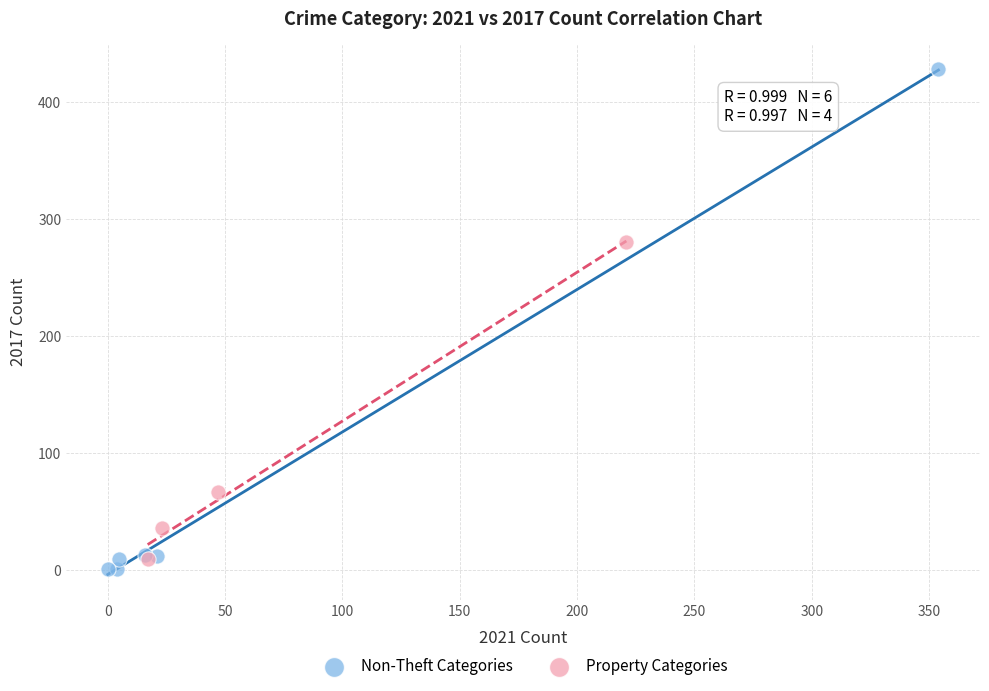

What are all the series names shown in the legend?

Non-Theft Categories, Property Categories